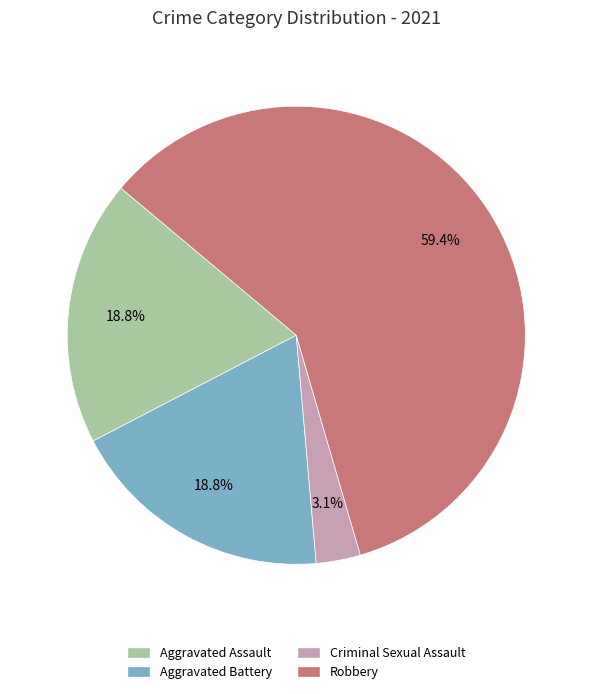

True or false: Criminal Sexual Assault accounts for 3% of the total.

True